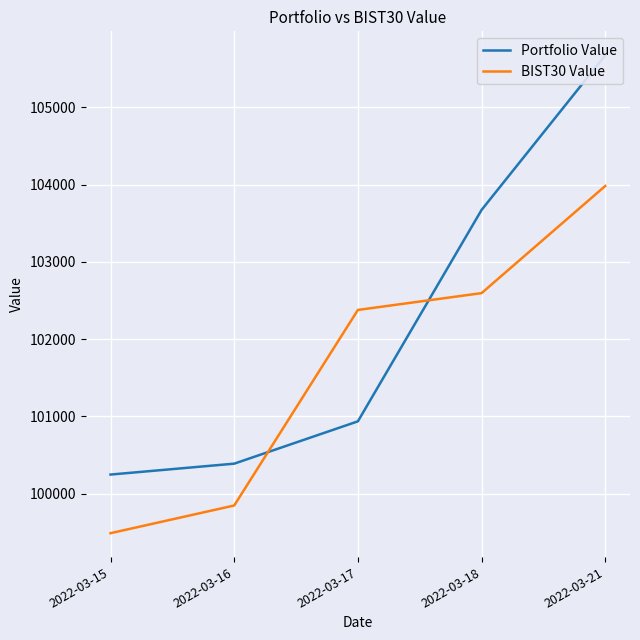

How many lines are shown in the chart?

2